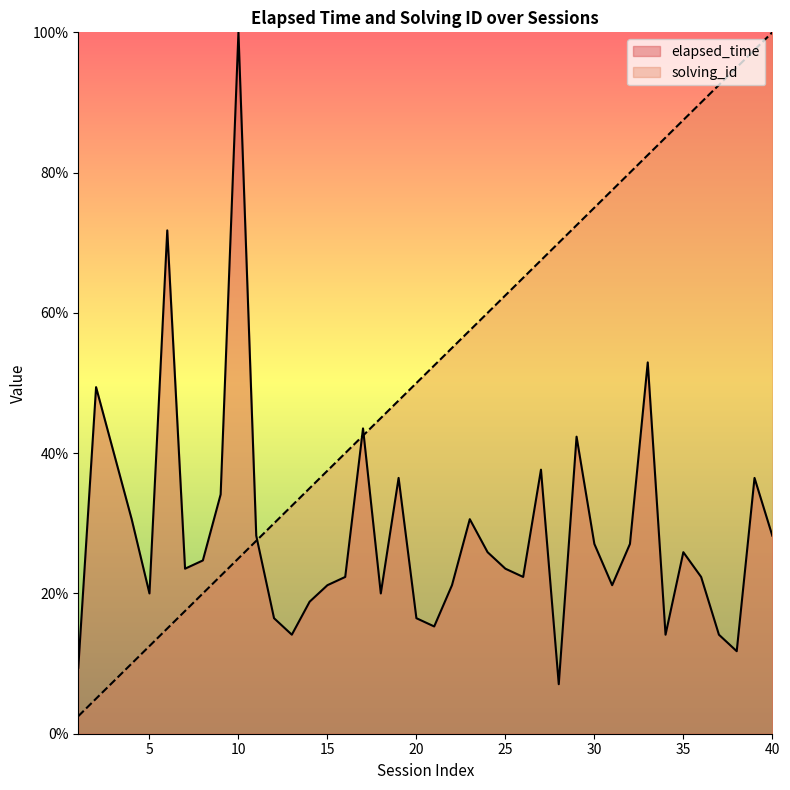

What is the value of the elapsed_time point at the 18th from the left?

20.0